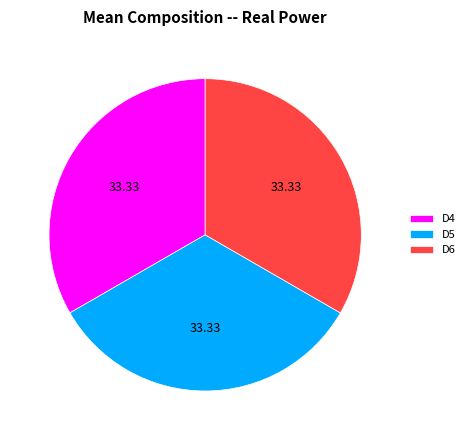

Is there any slice that represents more than half of the pie?

No